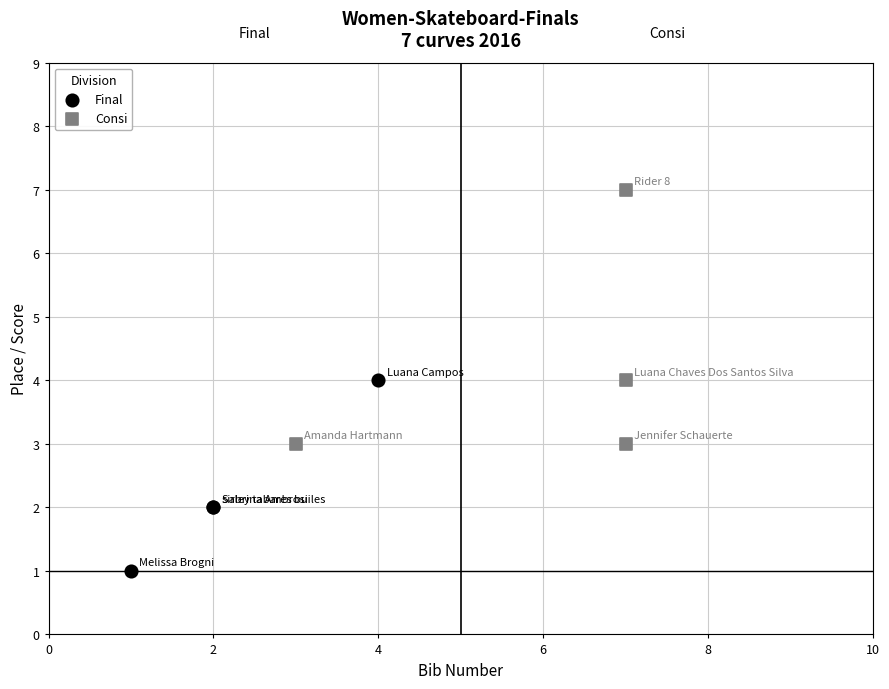

Which series contains the lowest Y value?

Final